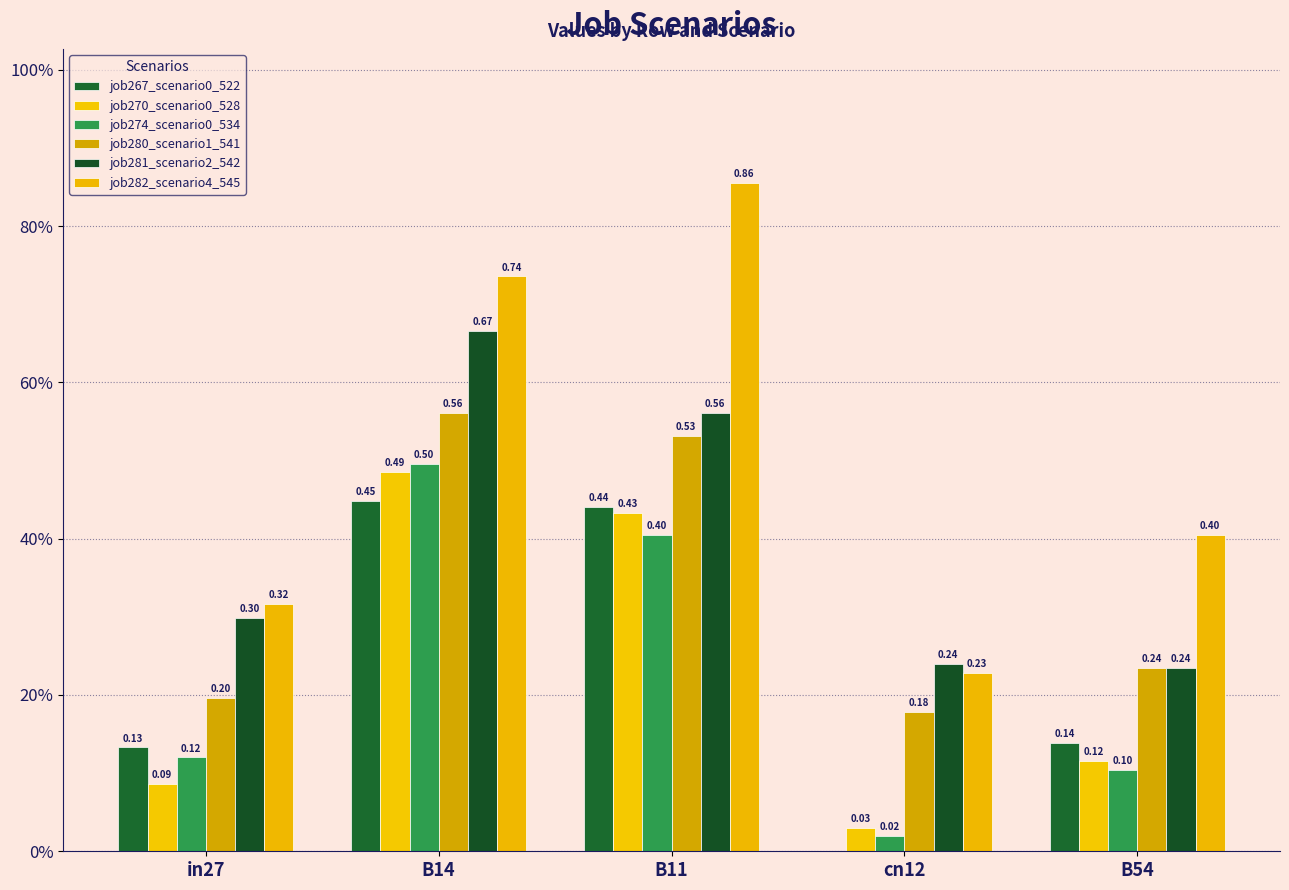

What is the spread (max minus min) of values at cn12?

0.2